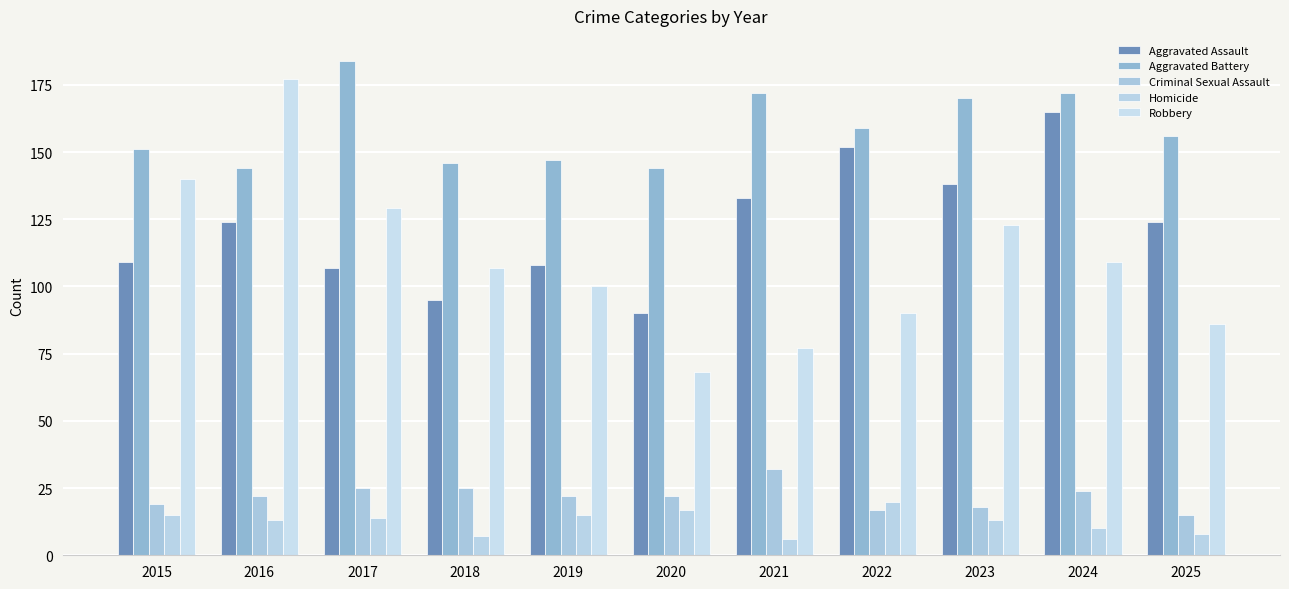

Reading left to right, transcribe all the data shown in this chart.

Aggravated Assault: 109	124	107	95	108	90	133	152	138	165	124
Aggravated Battery: 151	144	184	146	147	144	172	159	170	172	156
Criminal Sexual Assault: 19	22	25	25	22	22	32	17	18	24	15
Homicide: 15	13	14	7	15	17	6	20	13	10	8
Robbery: 140	177	129	107	100	68	77	90	123	109	86